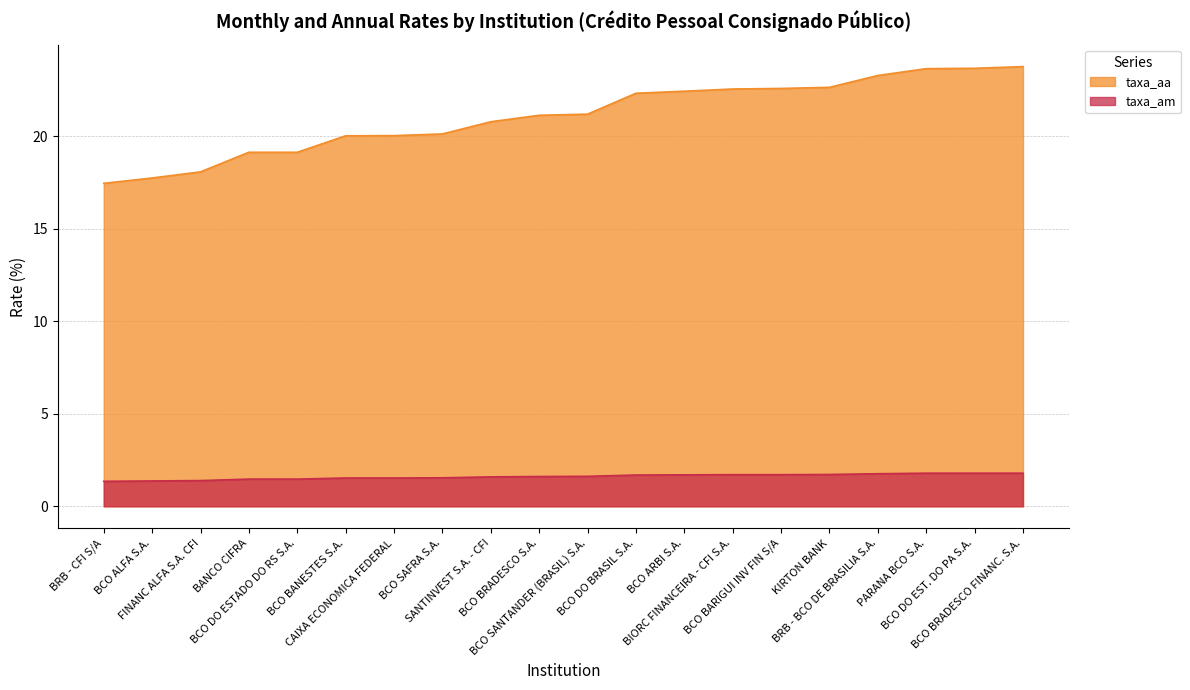

Rank the series by their maximum value, from highest to lowest.

taxa_aa, taxa_am